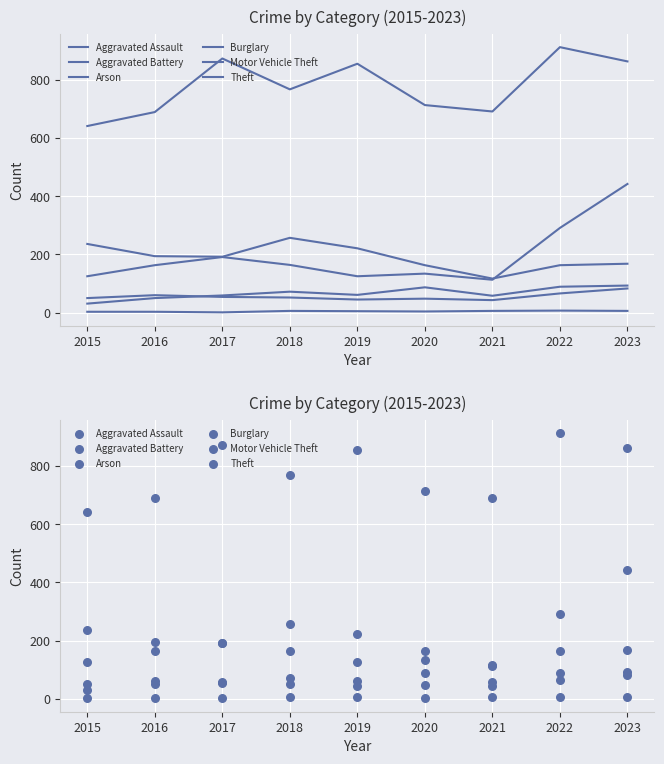

Which series has the largest total across all categories?

Theft